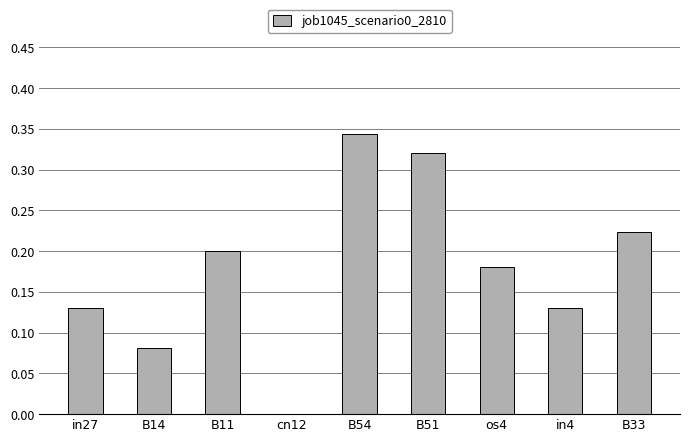

The value at B33 is 0.2. True or false?

True